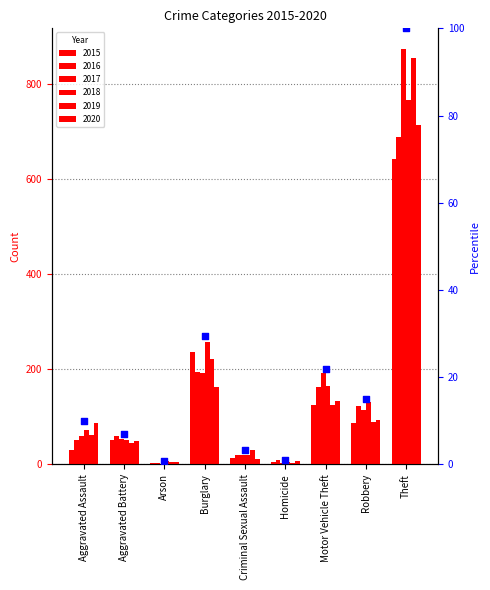

What is the change in value from Burglary to Motor Vehicle Theft?

-7.6